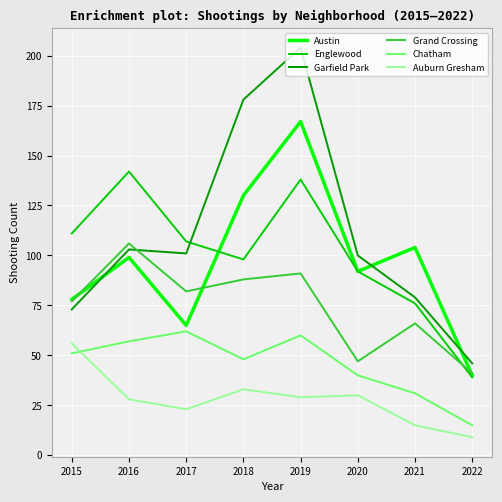

At 2016, list the series in order from smallest to largest.

Auburn Gresham, Chatham, Austin, Garfield Park, Grand Crossing, Englewood